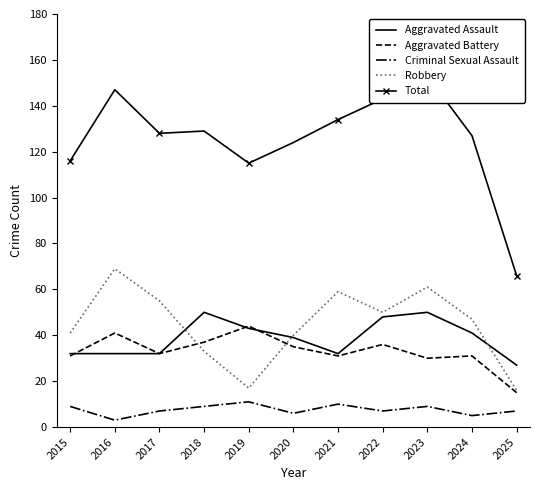

How many series are shown in this chart?

5